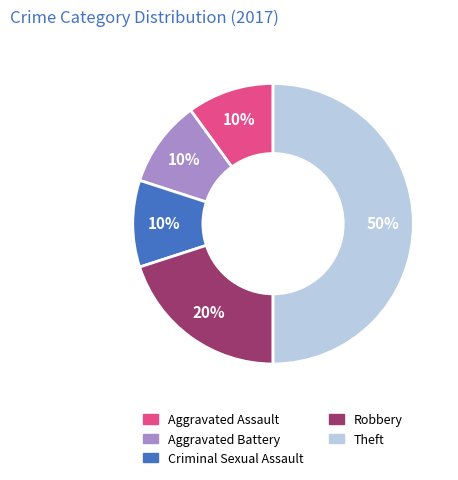

What is the largest slice in the pie chart?

Theft